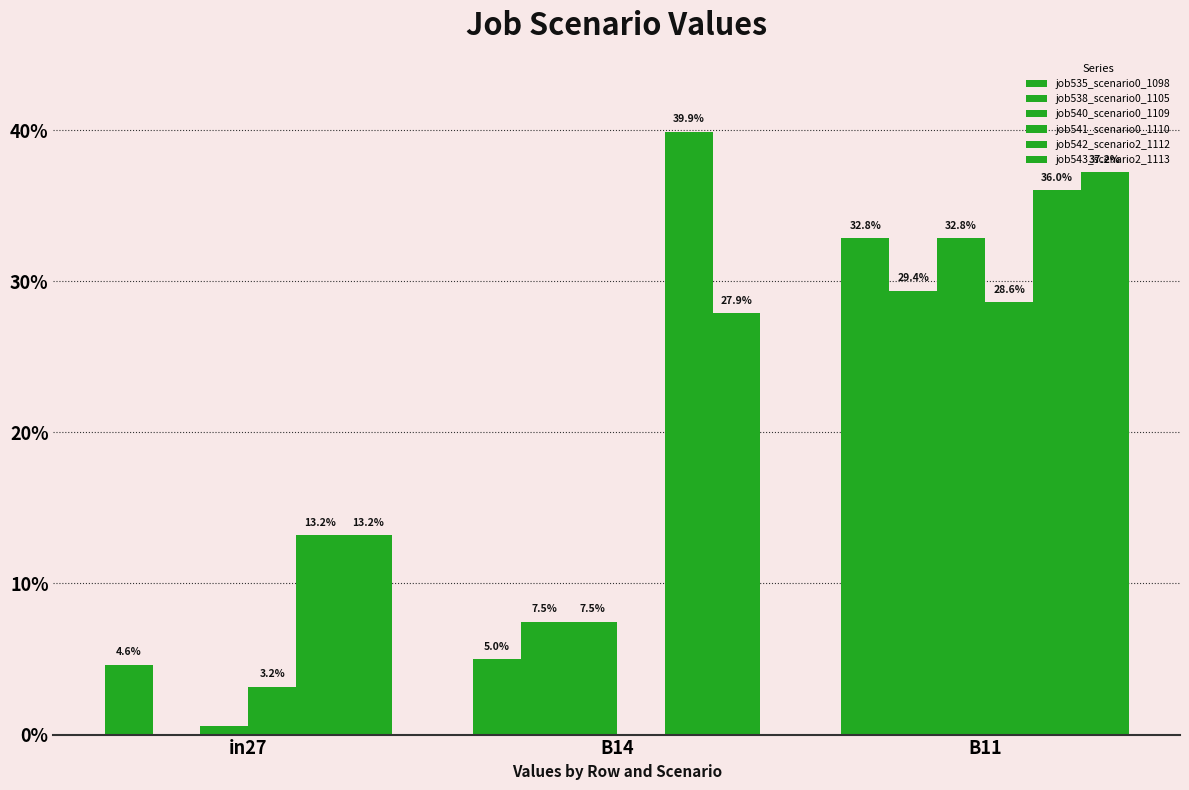

What is the value of the job535_scenario0_1098 bar at the 3rd from the left?

0.3